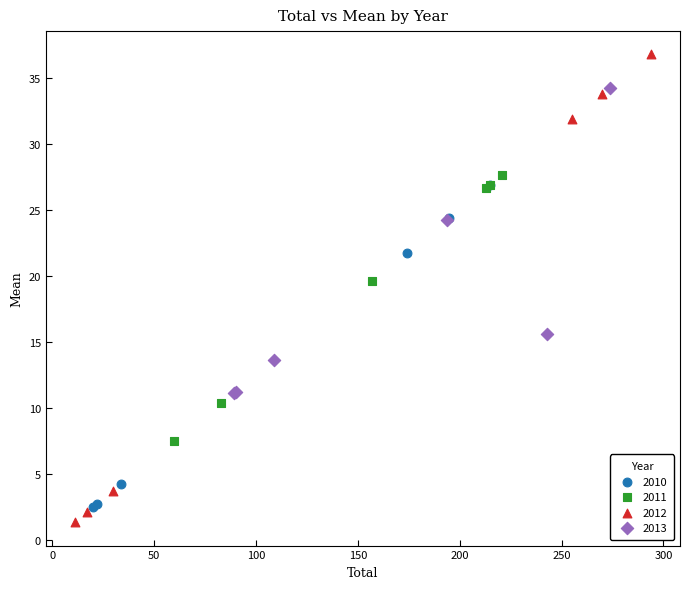

Which series has the largest Y range (max minus min)?

2012